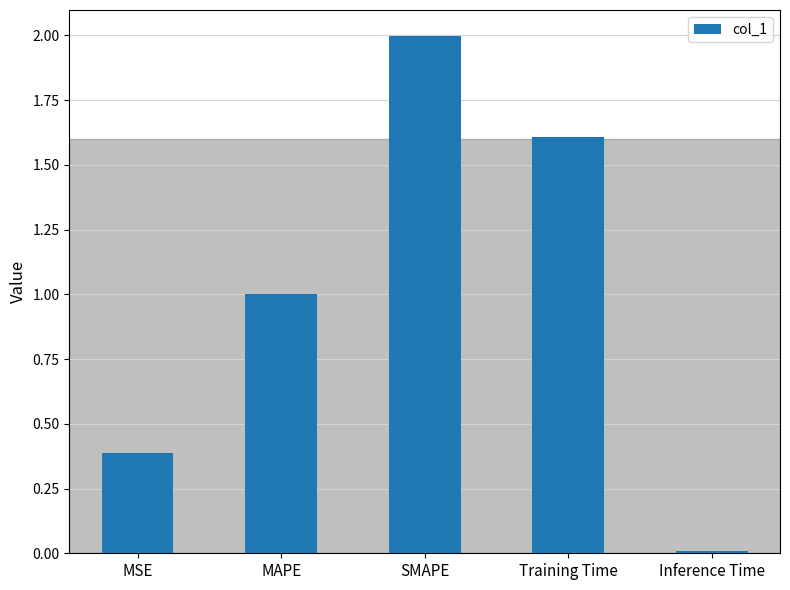

List the labels in order of value, smallest first.

Inference Time, MSE, MAPE, Training Time, SMAPE